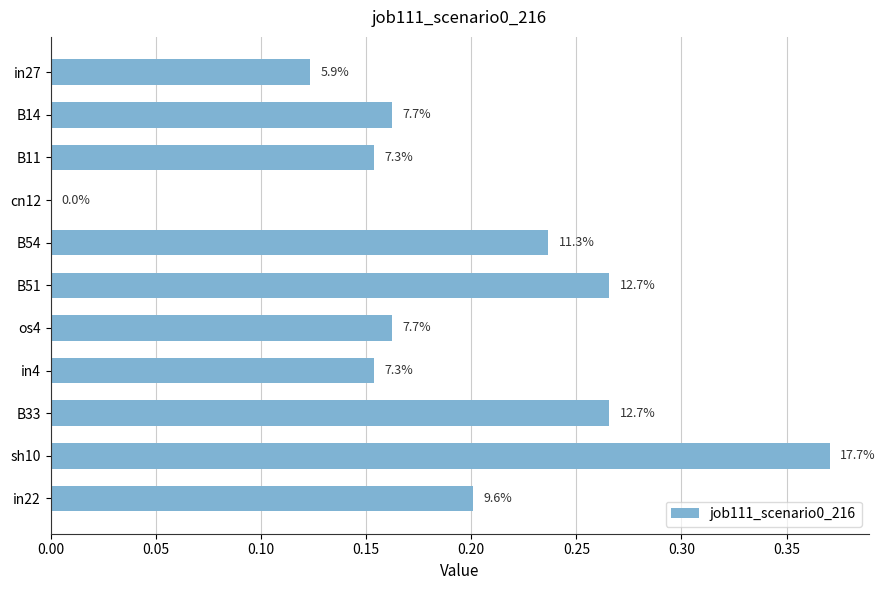

Are the bars grouped side by side (vs. stacked)?

No